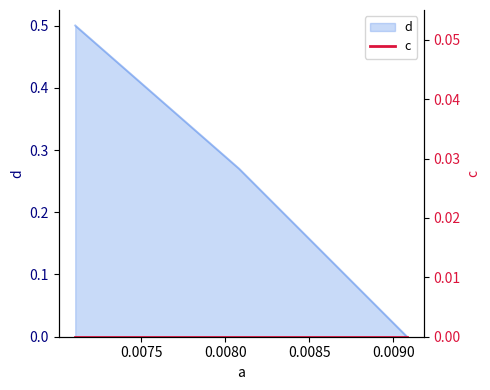

True or false: the data has more than 0 interior local peaks.

False